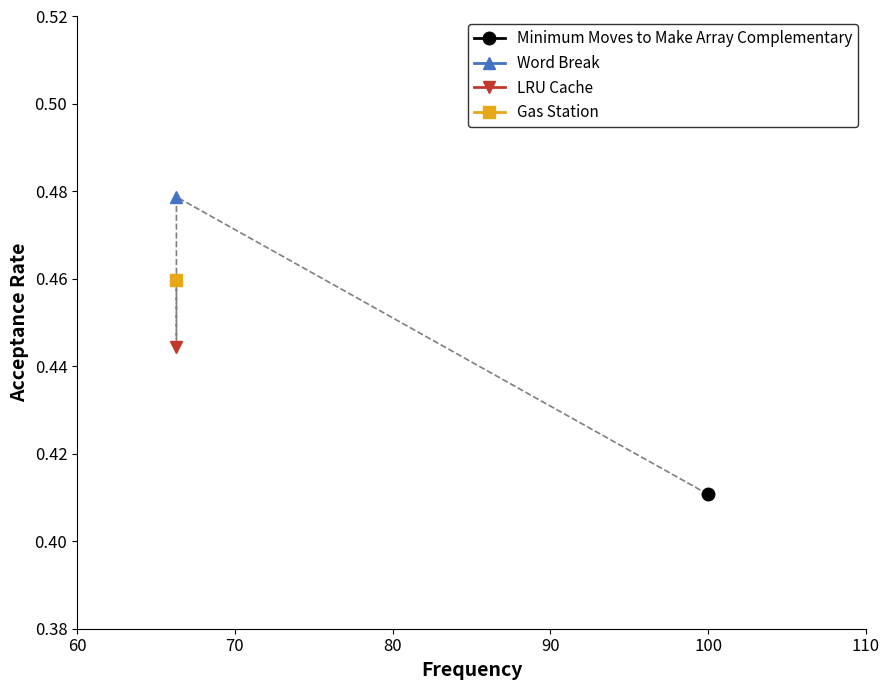

What is the label of the 2nd point from the right?

66.3